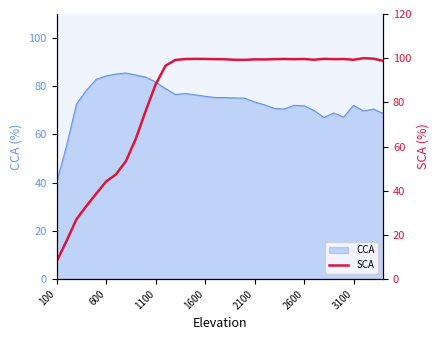

True or false: CCA has a value of 115.7 at 3100.

False